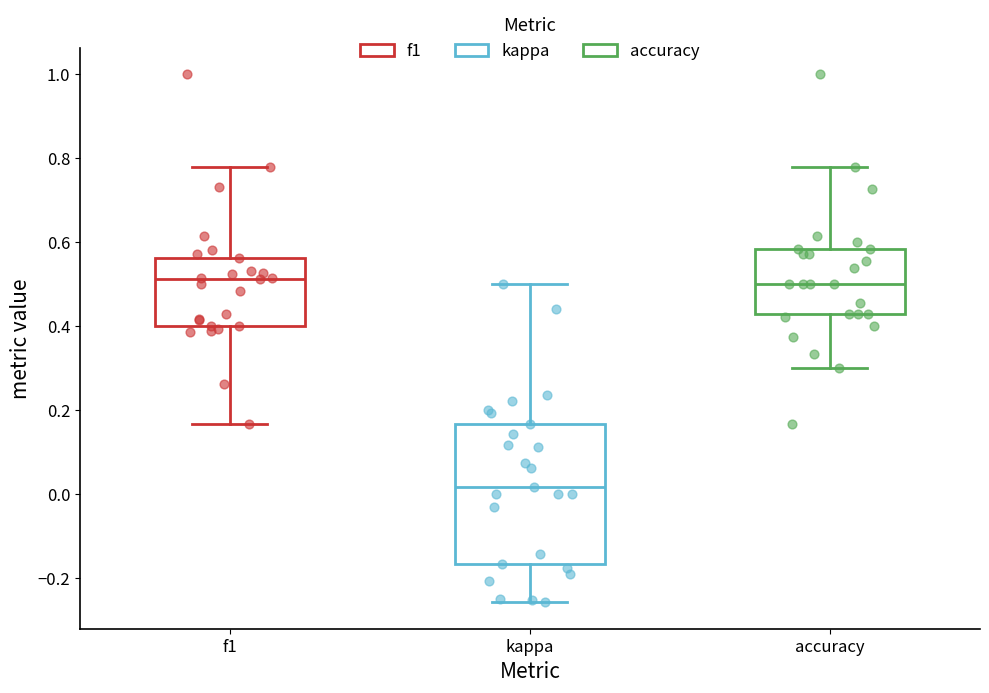

Reading left to right, transcribe this box plot: for each box, give where its median line is, the range the box spans, and where its two whiskers end, as read against the y-axis. The values are not printed on the chart, so give them approximately, as read against the axis.

f1: median 0.52, box 0.40 to 0.56, whiskers 0.16 to 0.78
kappa: median 0.02, box -0.16 to 0.16, whiskers -0.26 to 0.50
accuracy: median 0.50, box 0.42 to 0.58, whiskers 0.30 to 0.78